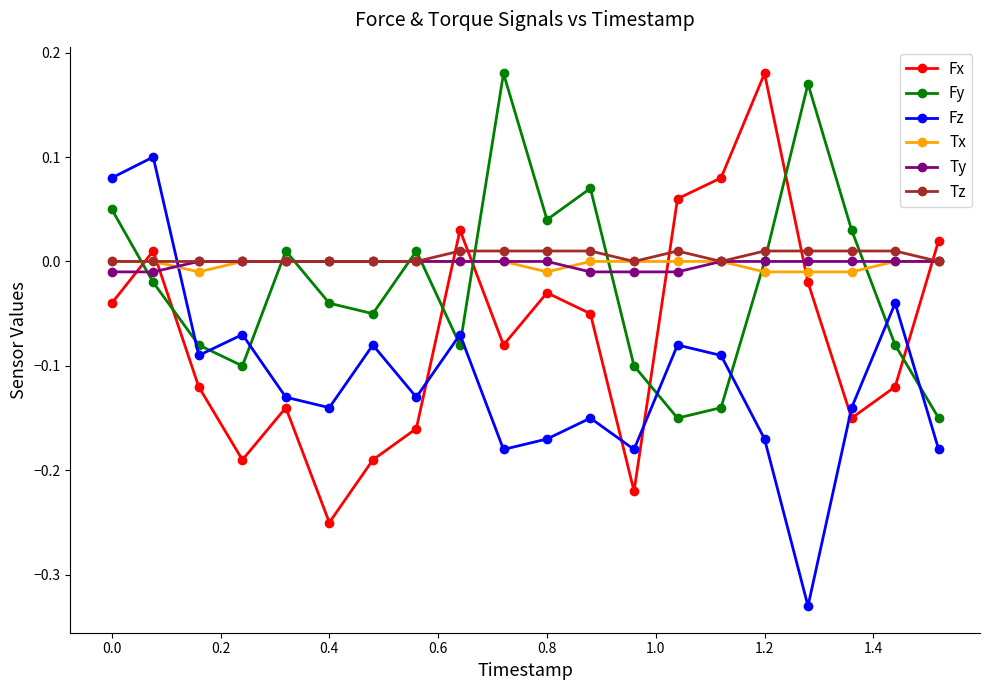

How many interior local peaks does the Fx series have?

5